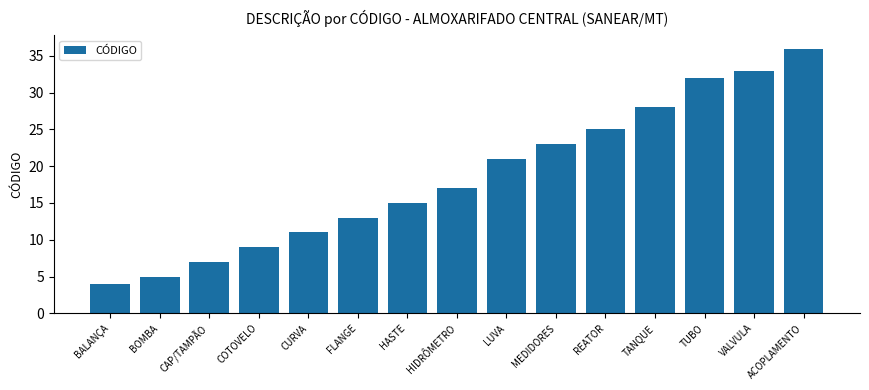

What is the smallest value displayed?

4